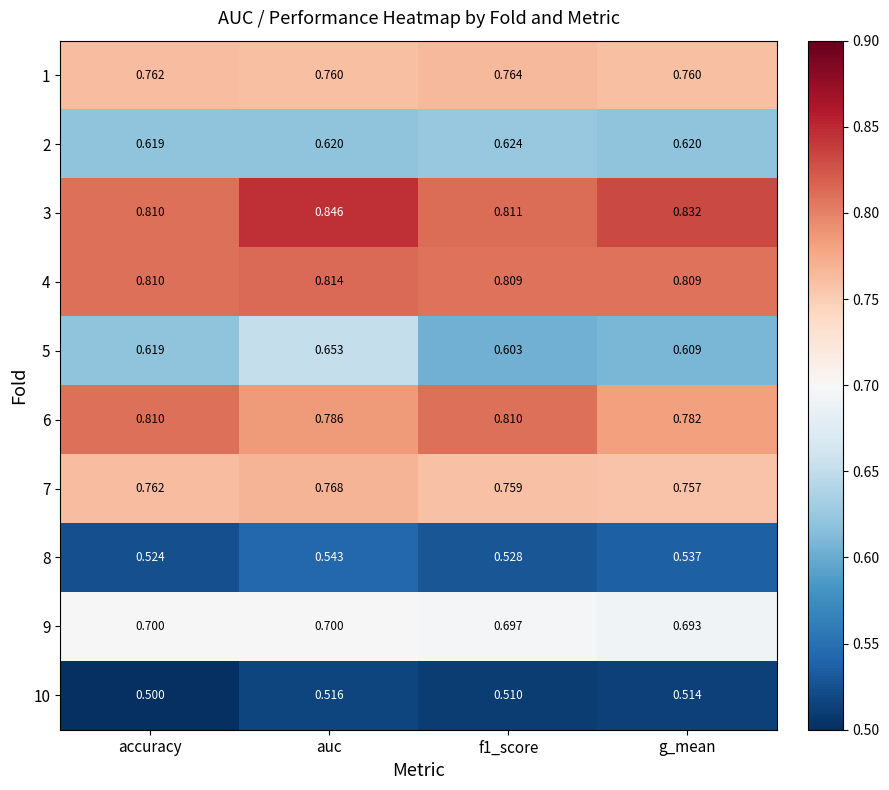

At which label is 2 closest to 0?

accuracy